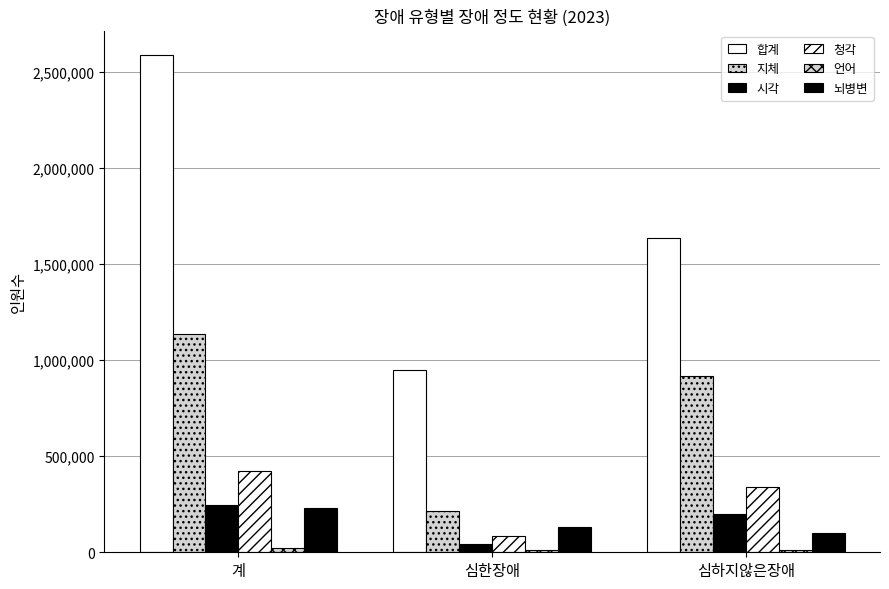

How many values in the 지체 series are below 919196?

1